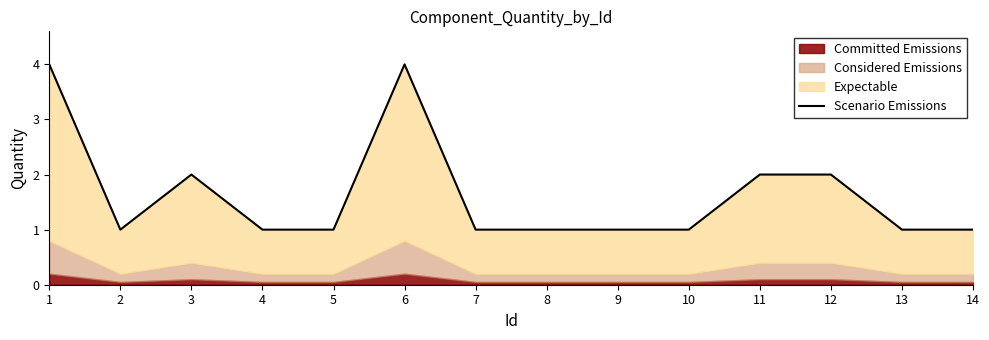

Reading right to left, transcribe all the data shown in this chart.

1	1	2	2	1	1	1	1	4	1	1	2	1	4